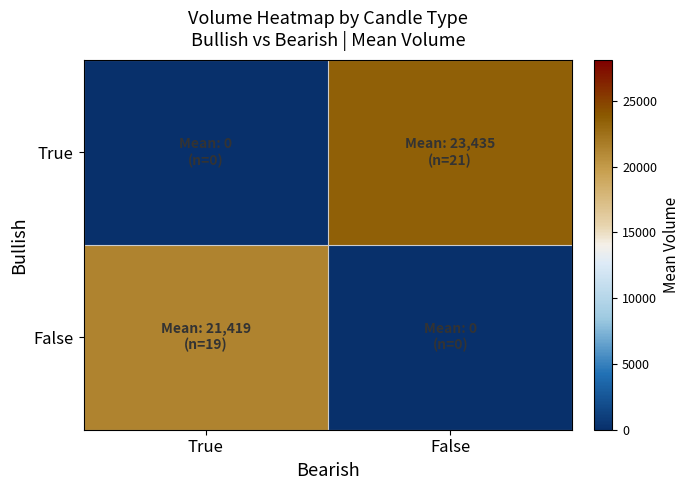

Which label corresponds to the smallest value in the chart?

True